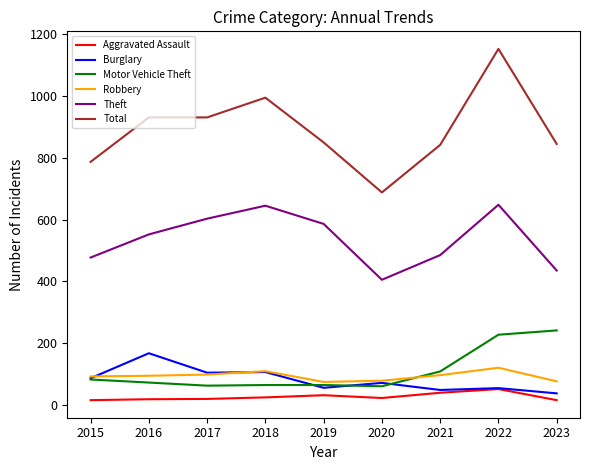

What is the approximate value of Robbery at 2021?

96